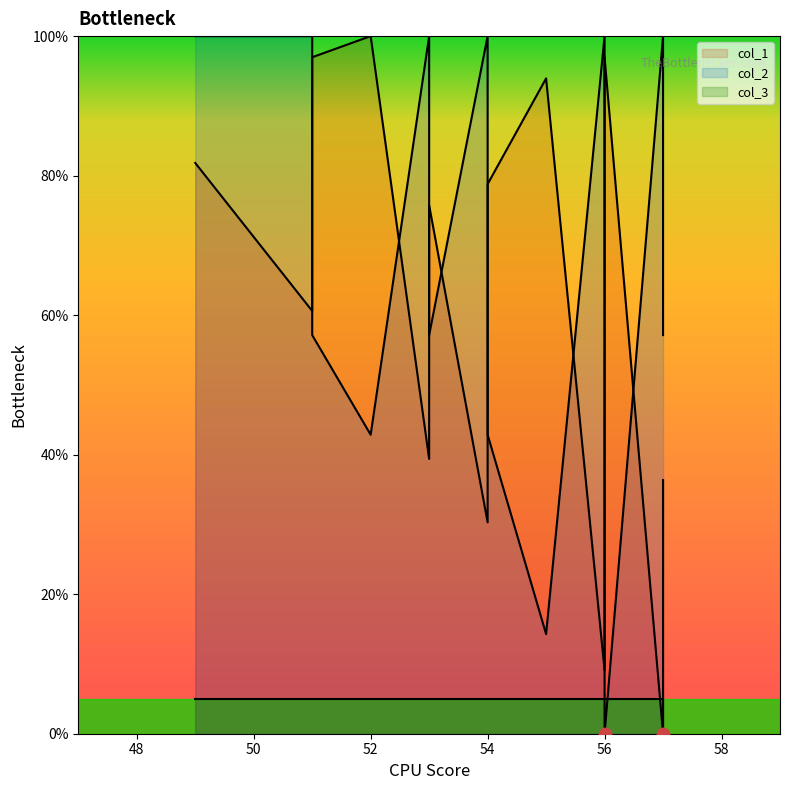

How many positive values does the col_2 series have?

19